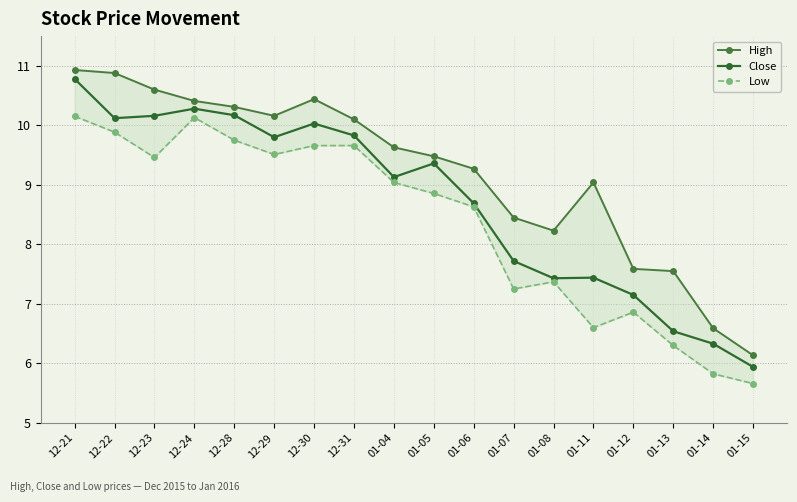

What is the difference between the maximum and minimum values in the Close series?

4.8